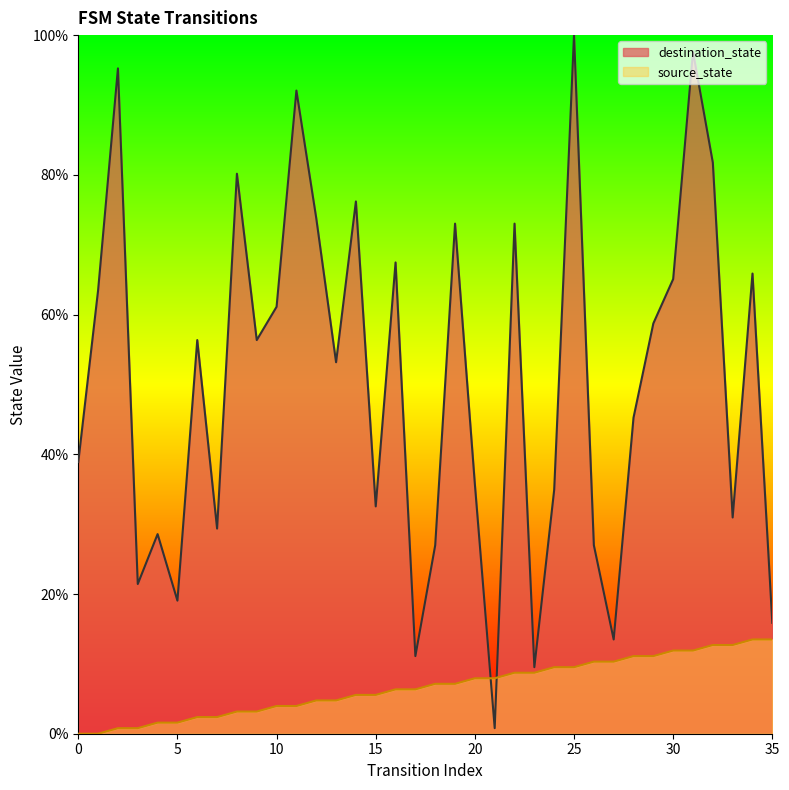

What is the total value across all series at 35?

29.4